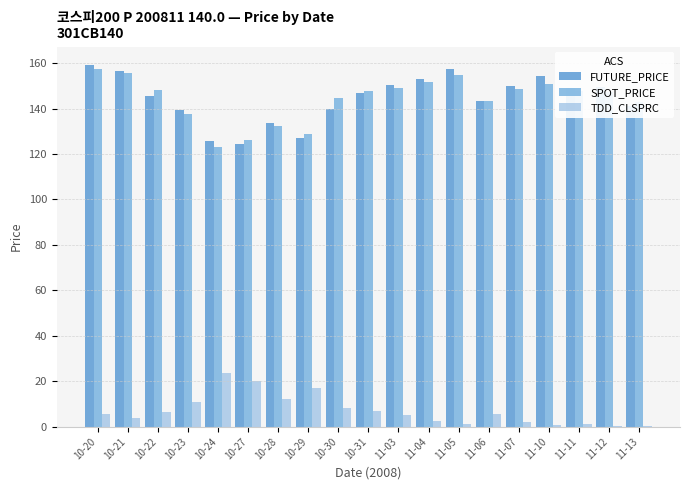

The value of SPOT_PRICE at 10-23 is 137.5. True or false?

True